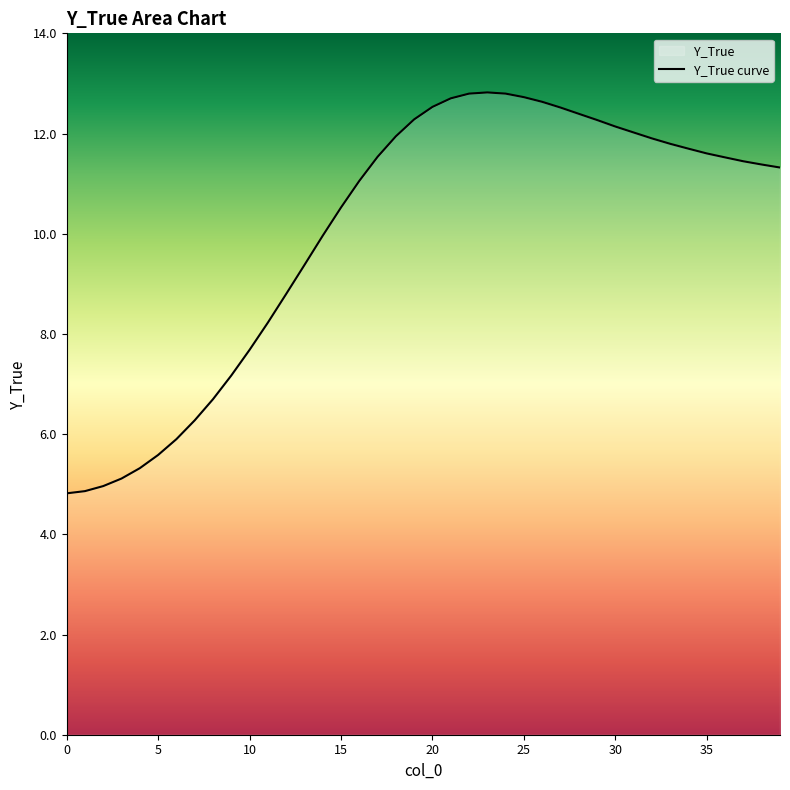

Count the number of data series in this chart.

1